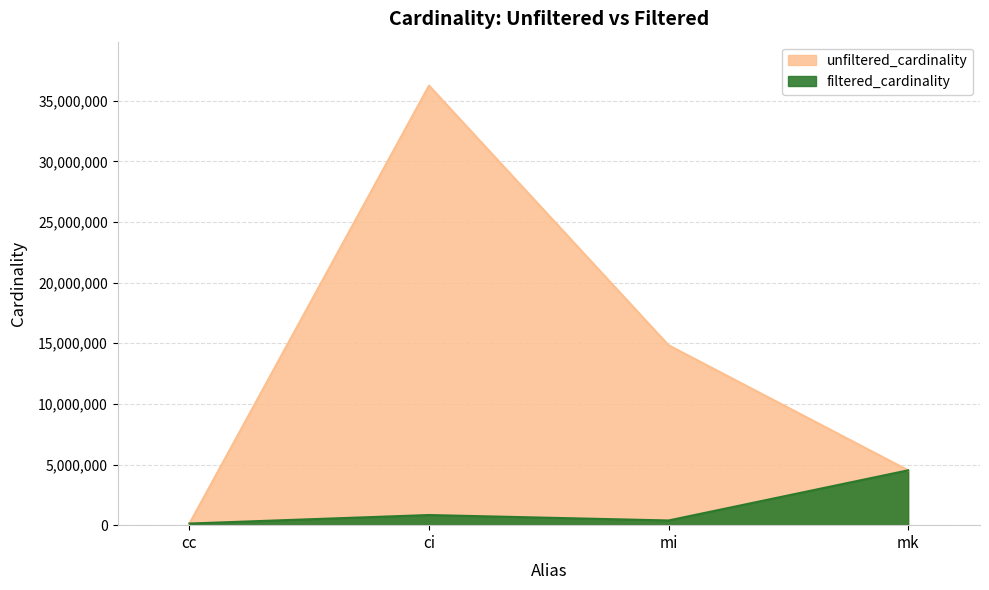

True or false: unfiltered_cardinality and filtered_cardinality intersect in this chart.

False